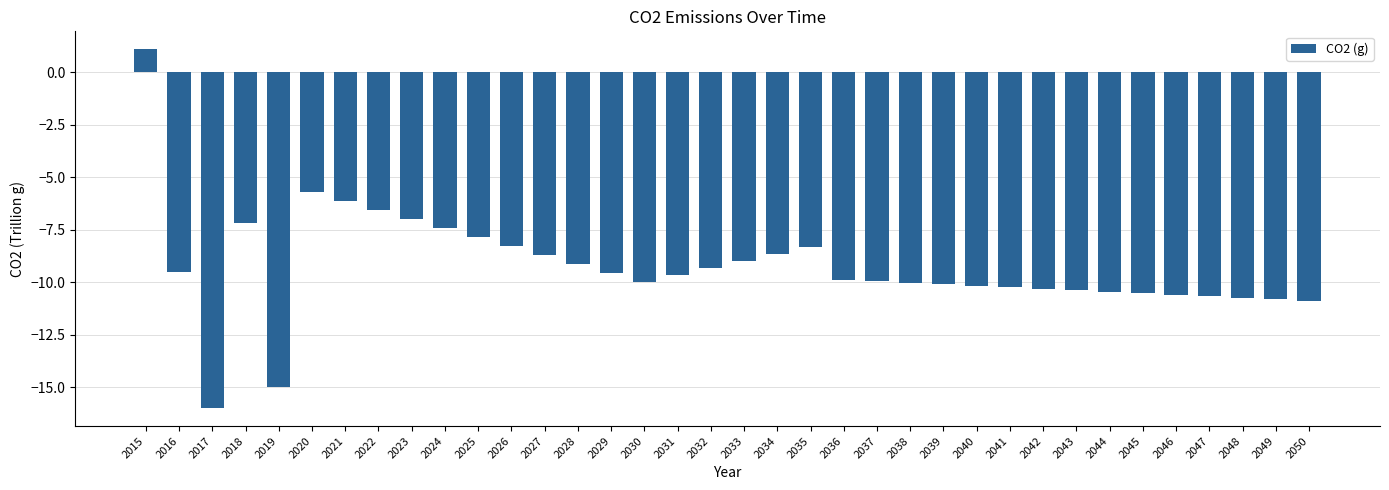

What is the value of the 3rd bar from the left?

-16.0